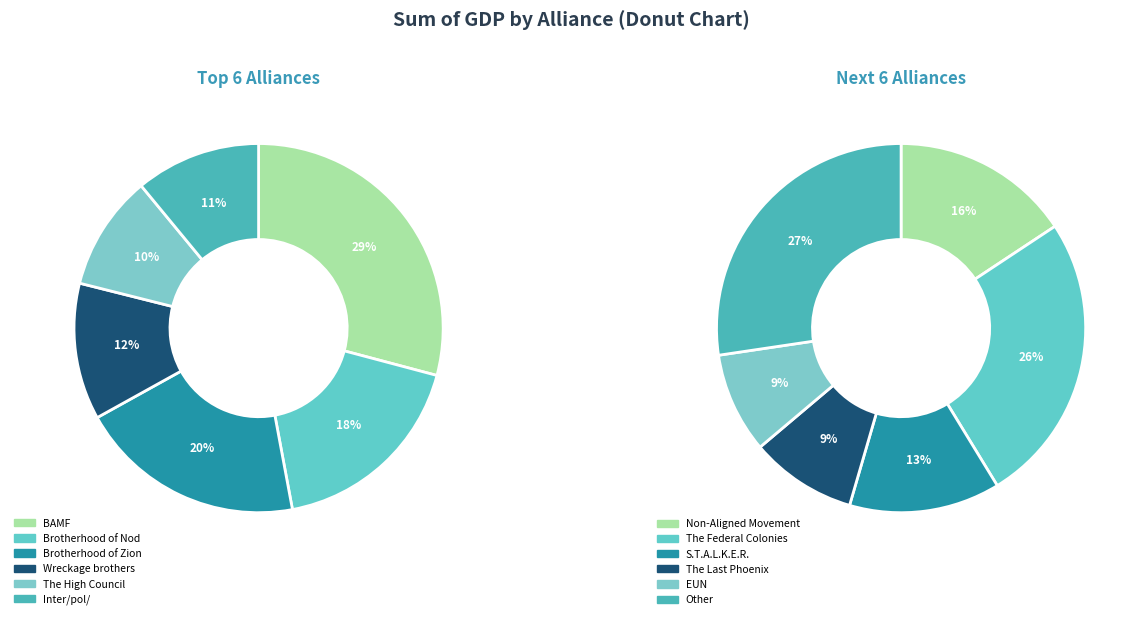

To the nearest percent, what is the difference between the largest and smallest slice percentages?

21%